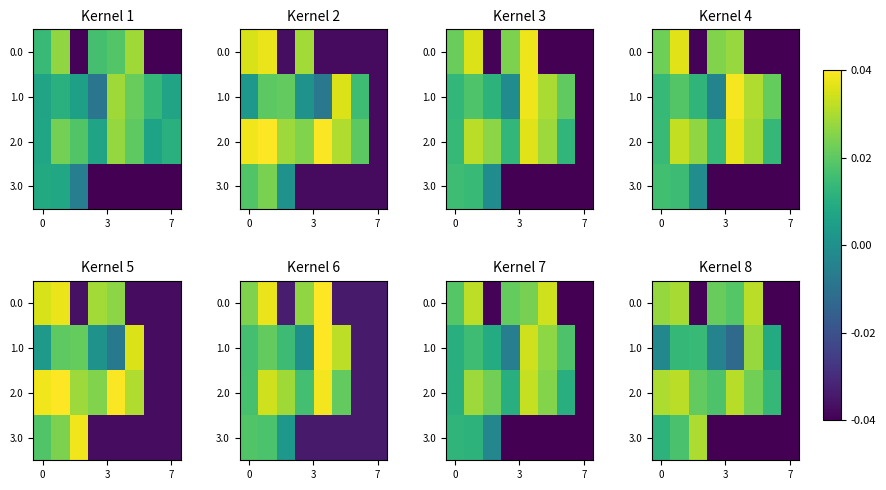

Count the 2.0 values in the range 0 to 1.

7